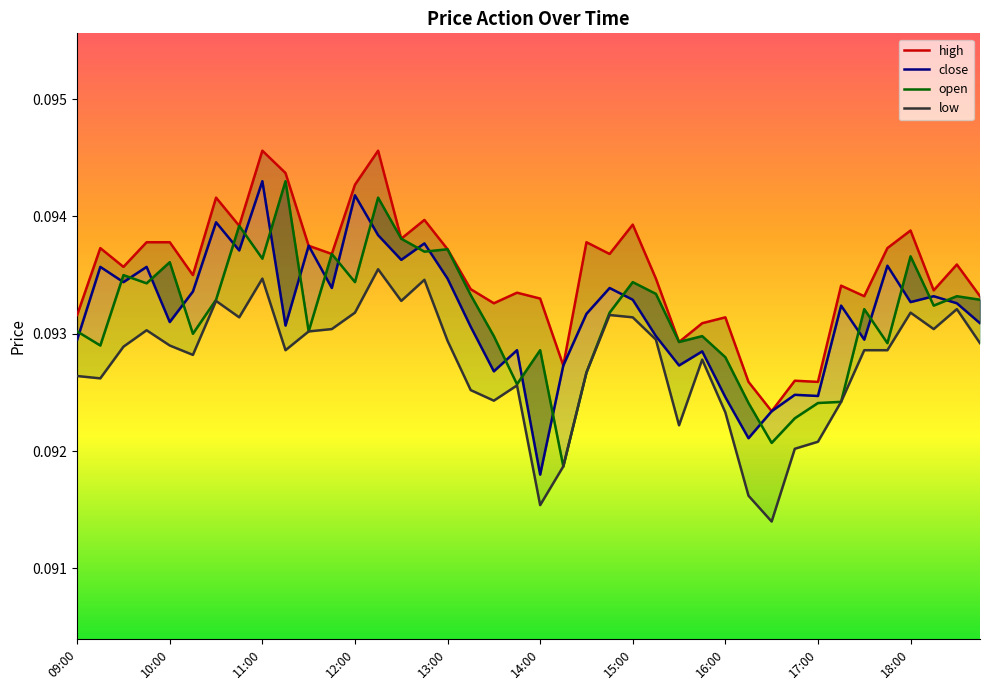

Is the value of low at 13 greater than the value of open at 34?

Yes